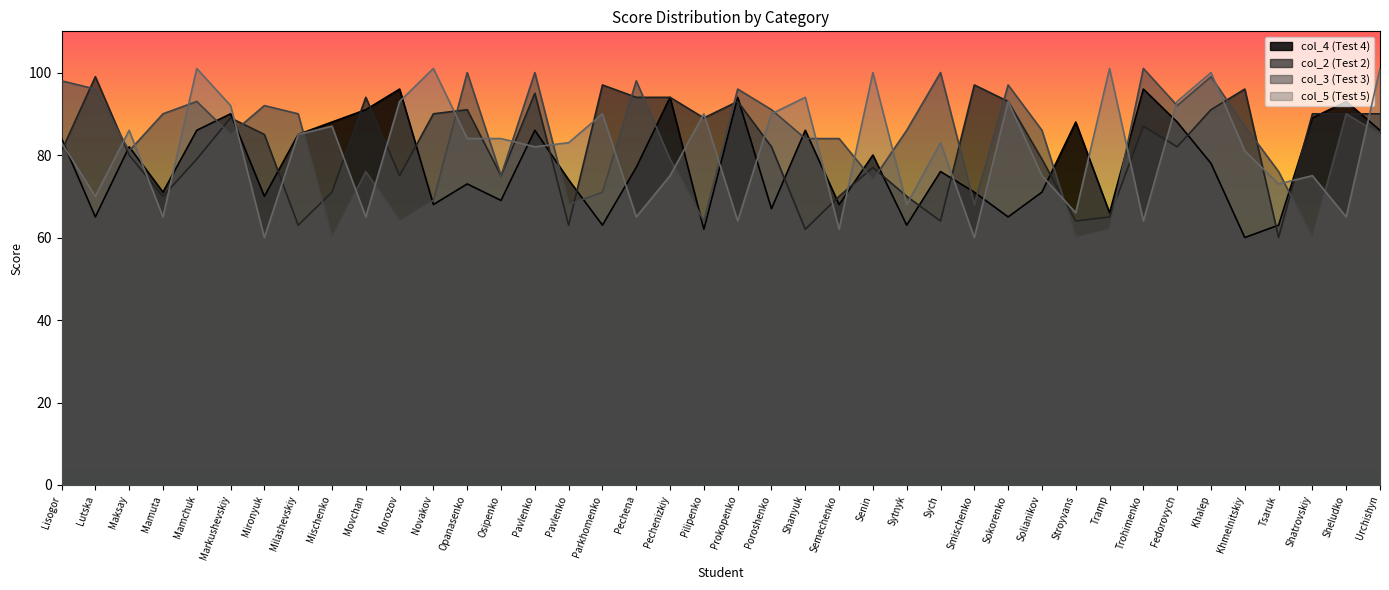

Between which two adjacent categories do col_5 and col_2 first intersect?

Lisogor and Lutska